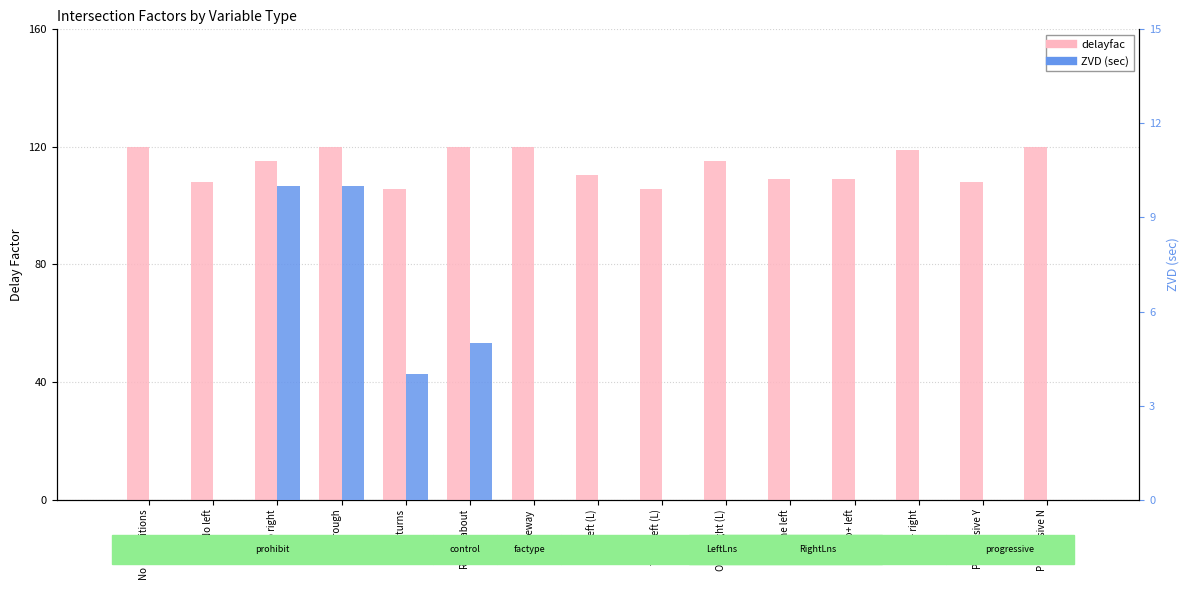

The ZVD (sec) series shows 4.0 at No turns. True or false?

True